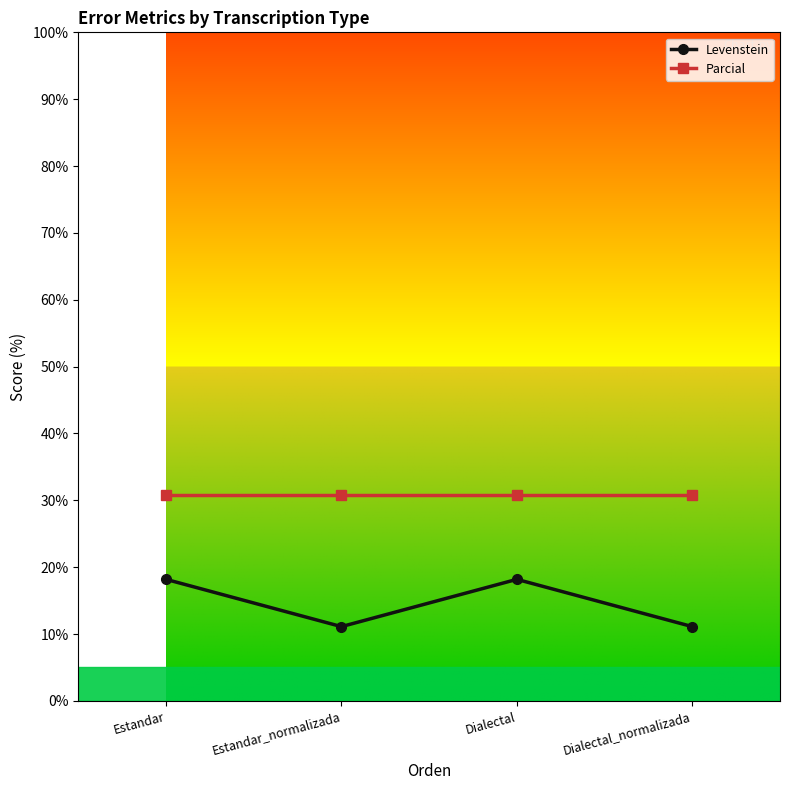

What are all the series names shown in the legend?

Levenstein, Parcial